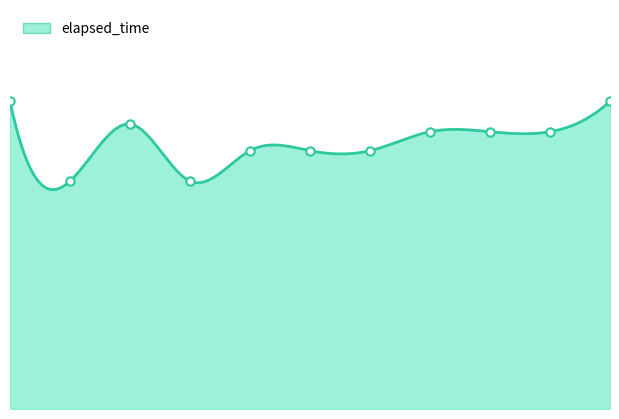

What is the smallest value displayed?

20000